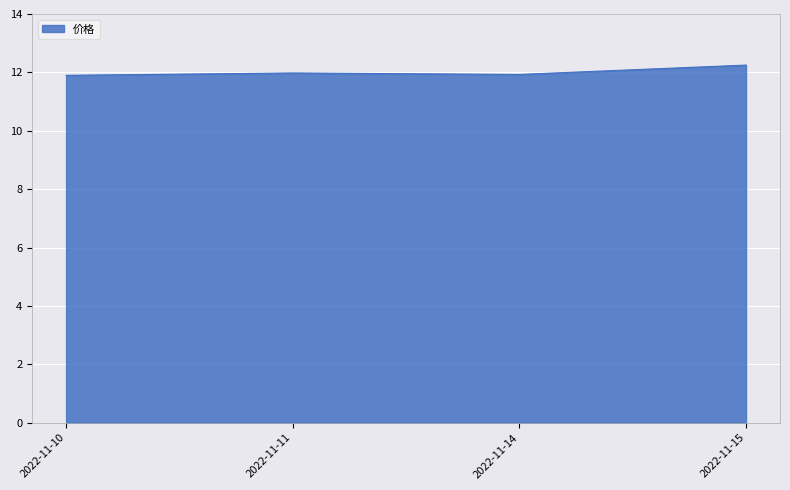

Read the value at 2022-11-10.

11.9